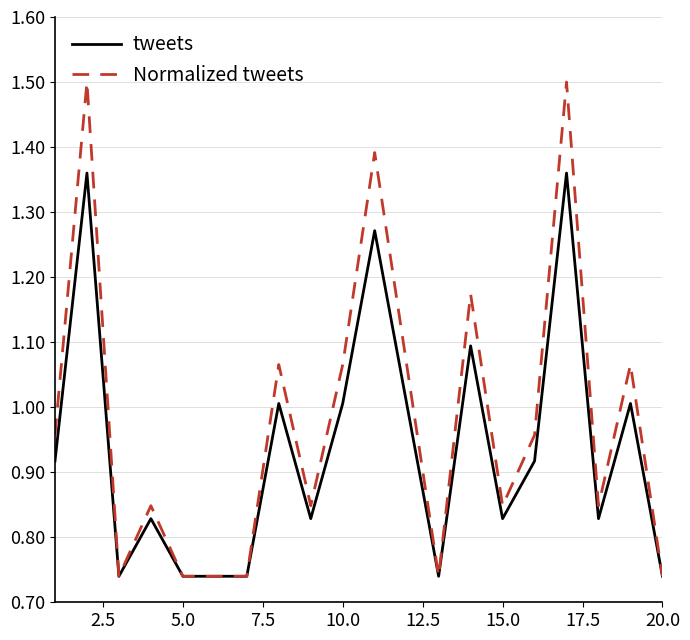

Which series has the widest spread of values?

Normalized tweets